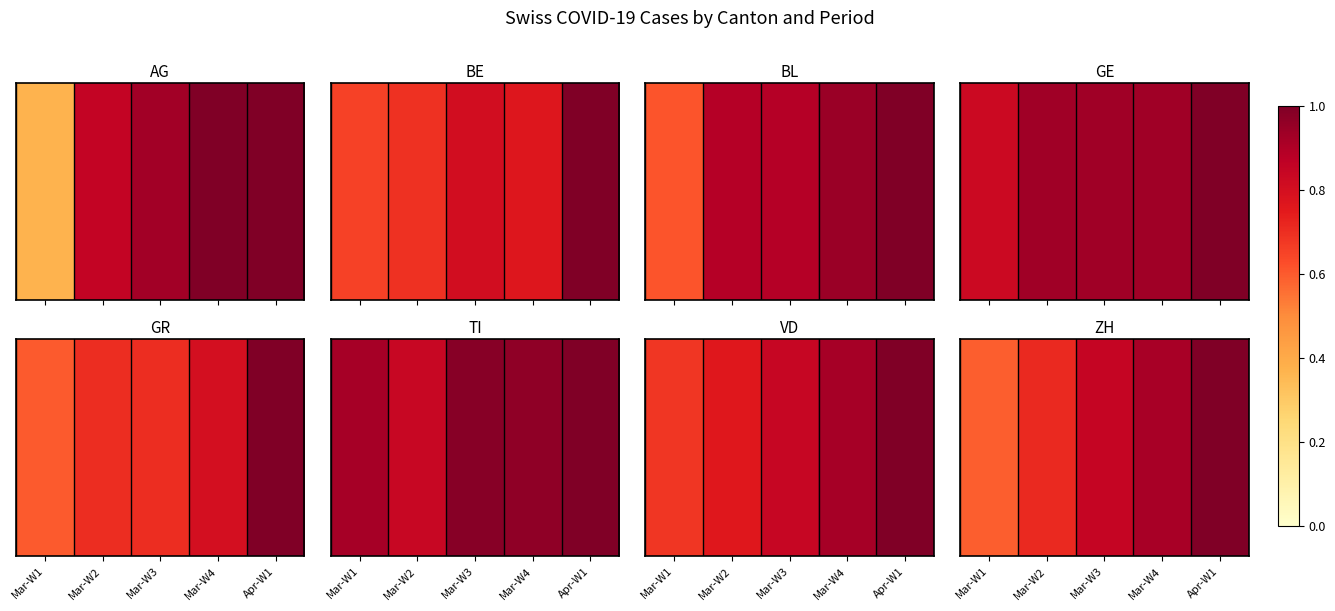

Rank the categories by value from highest to lowest.

Apr-W1, Mar-W4, Mar-W3, Mar-W2, Mar-W1